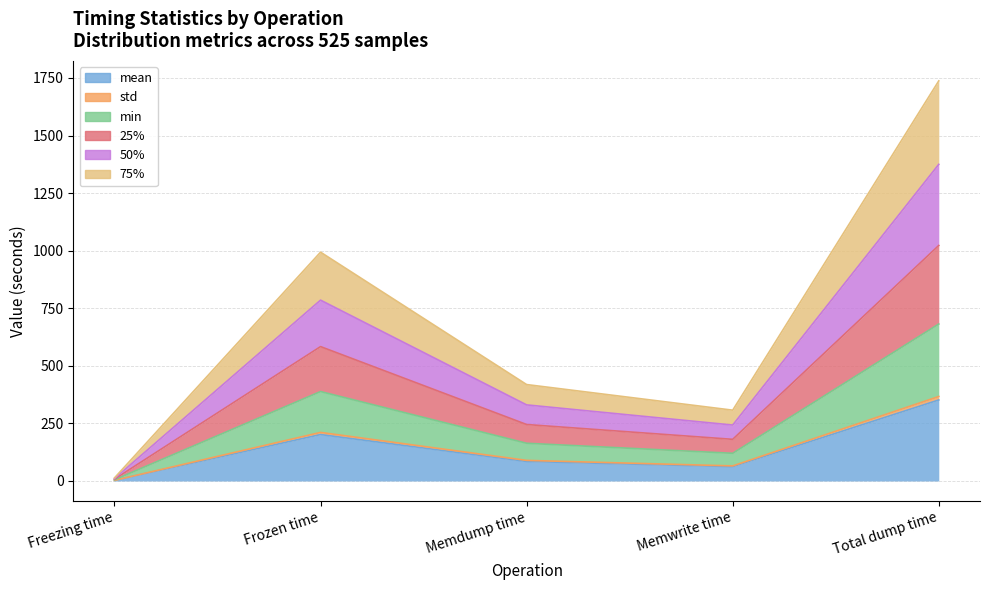

What is the label of the 3rd point from the left?

Memdump time